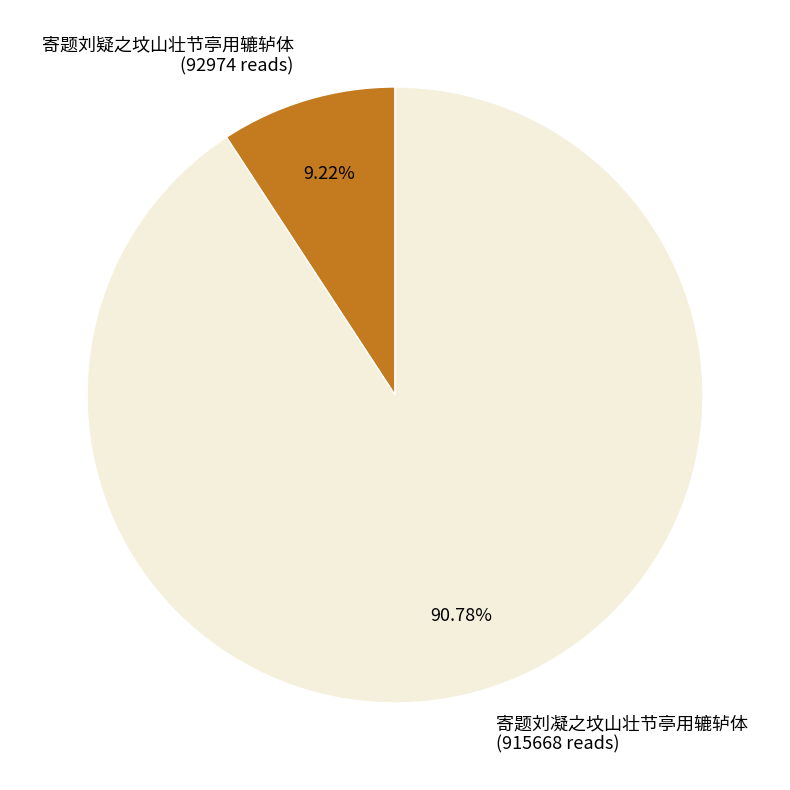

Which category has the biggest portion of the pie?

寄题刘凝之坟山壮节亭用辘轳体